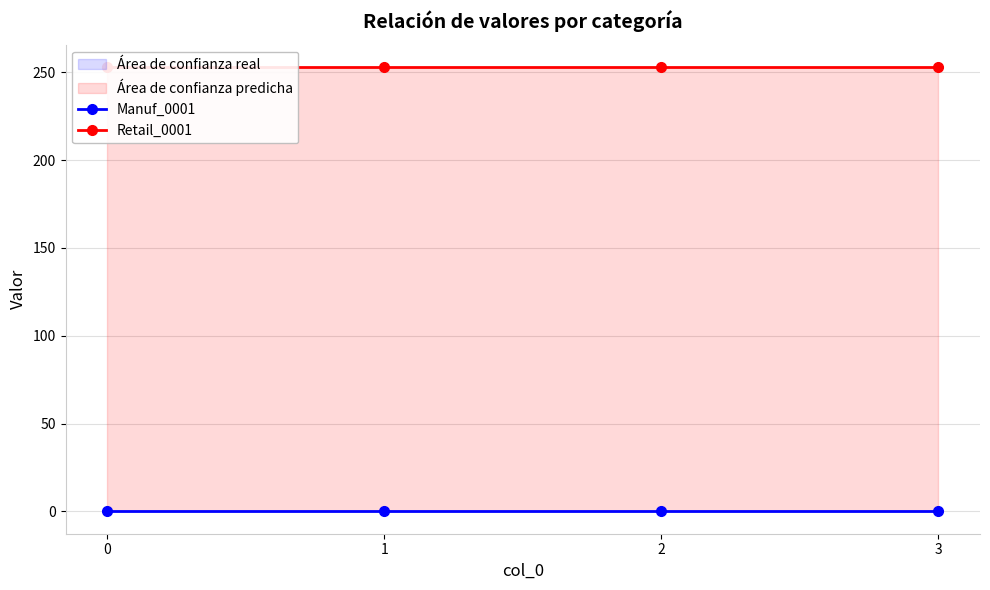

The value of Retail_0001 at 0 is 253. True or false?

True